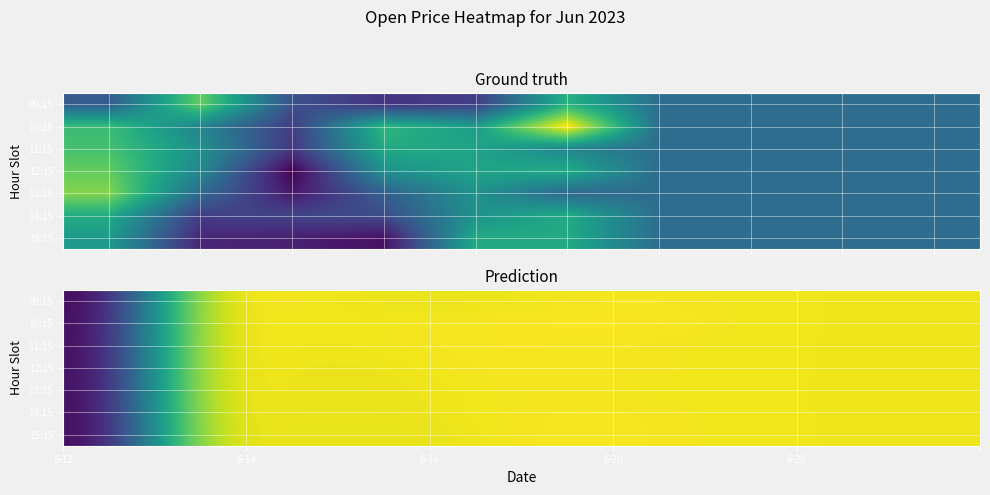

List the series in order of their peak value, lowest first.

09:15, 14:15, 13:15, 11:15, 15:15, 12:15, 10:15